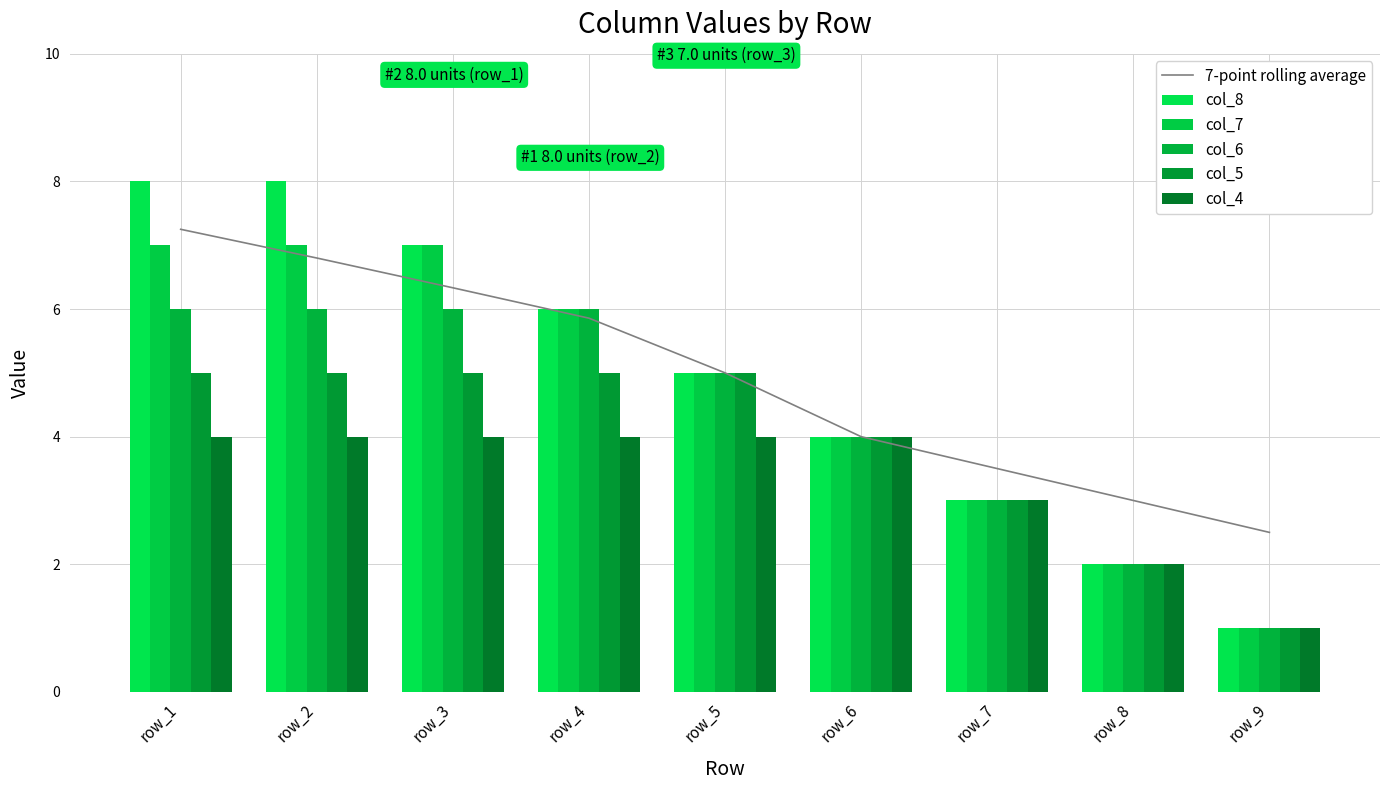

How many data points in col_8 are above 5?

4